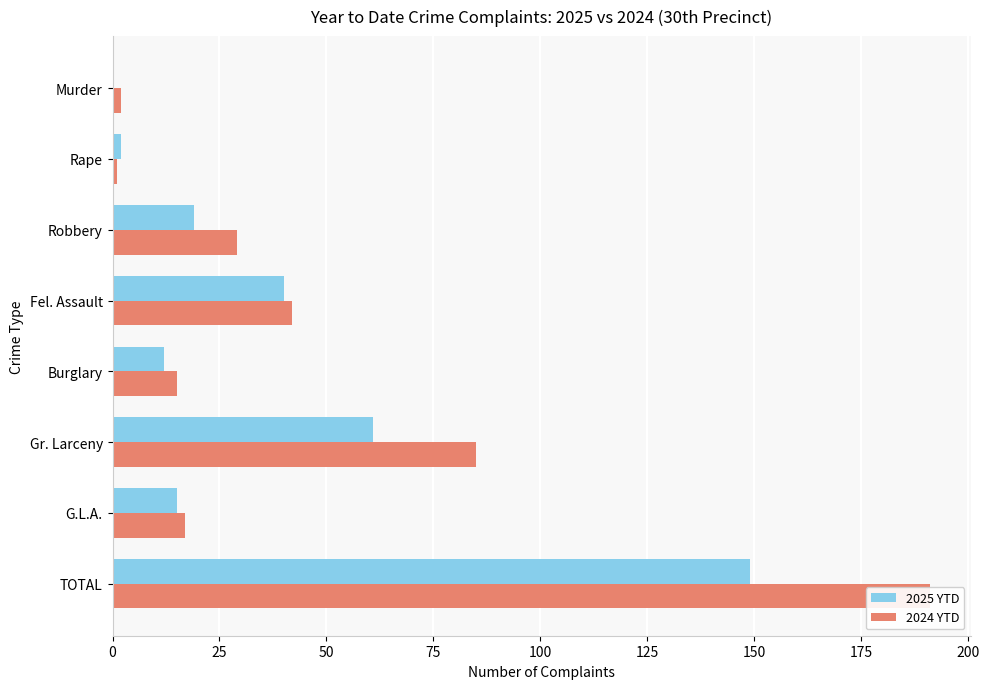

What is the sum of all 2024 YTD values?

382